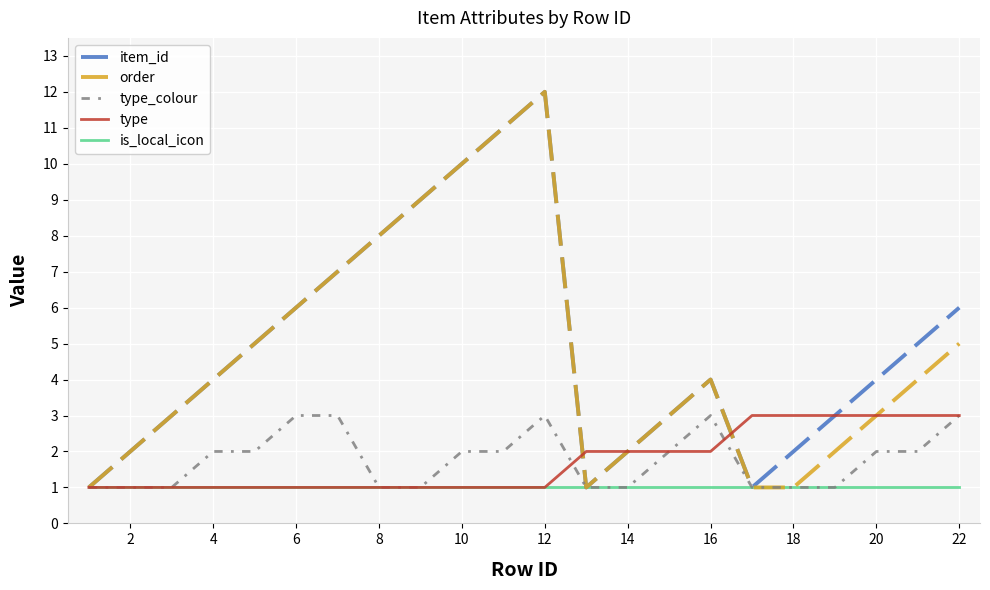

Reading right to left, what are all the values shown in this chart?

item_id: 6	5	4	3	2	1	4	3	2	1	12	11	10	9	8	7	6	5	4	3	2	1
order: 5	4	3	2	1	1	4	3	2	1	12	11	10	9	8	7	6	5	4	3	2	1
type_colour: 3	2	2	1	1	1	3	2	1	1	3	2	2	1	1	3	3	2	2	1	1	1
type: 3	3	3	3	3	3	2	2	2	2	1	1	1	1	1	1	1	1	1	1	1	1
is_local_icon: 1	1	1	1	1	1	1	1	1	1	1	1	1	1	1	1	1	1	1	1	1	1